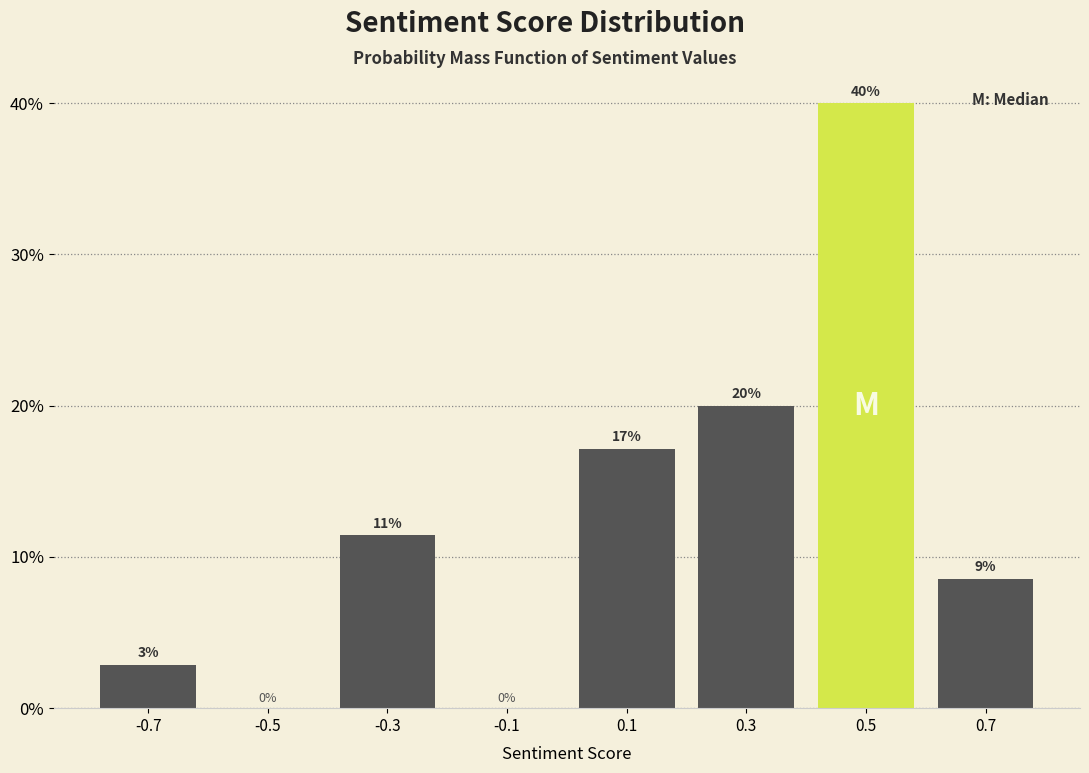

Which range on the x-axis has the tallest bar?

0.4 to 0.6